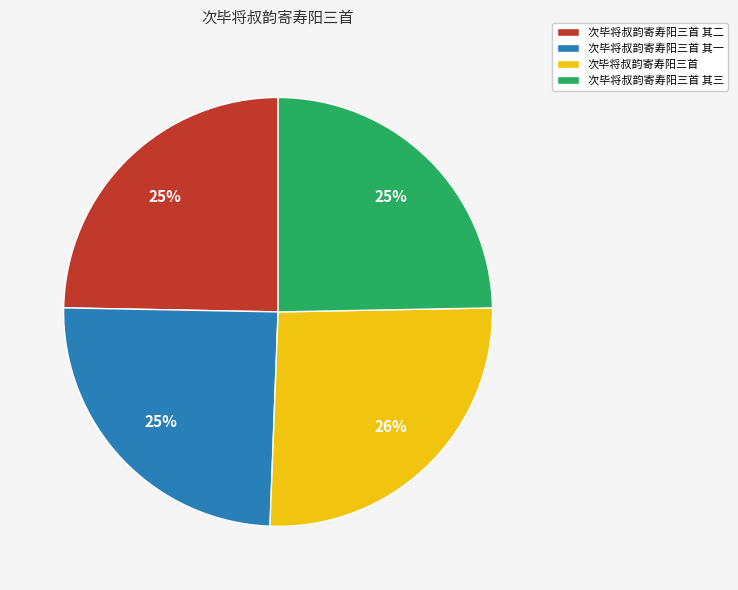

Does any single category account for the majority?

No